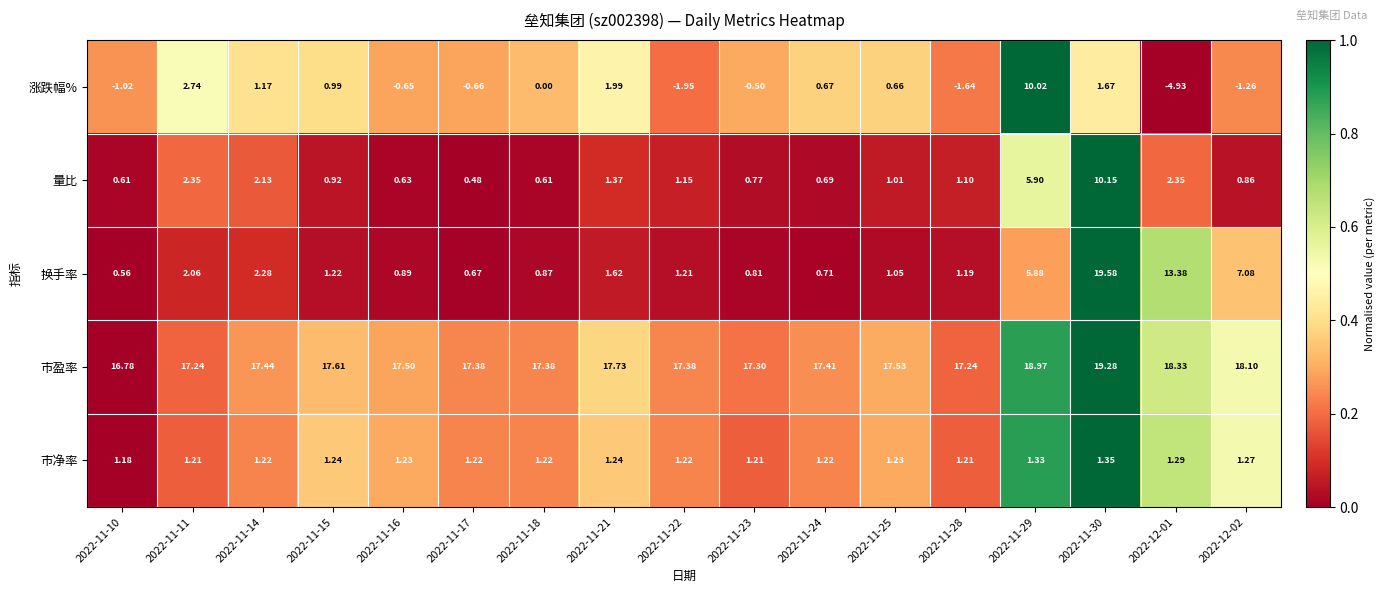

Between 2022-11-17 and 2022-11-24, which series saw the biggest shift?

涨跌幅%